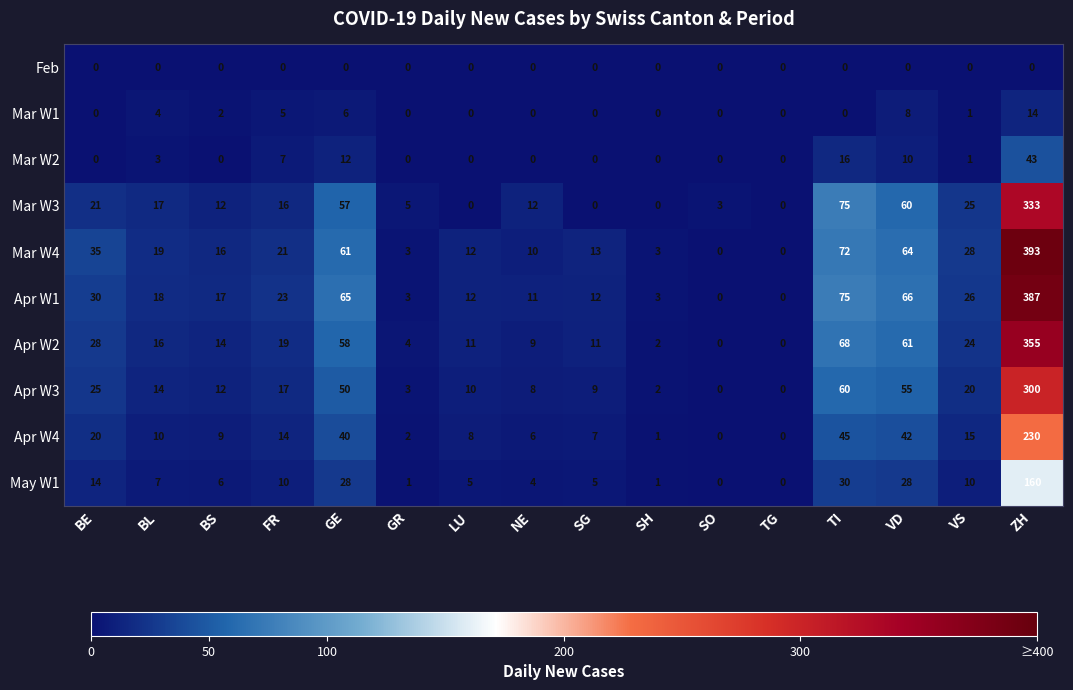

True or false: Mar W1 has a value of 0 at SG.

True